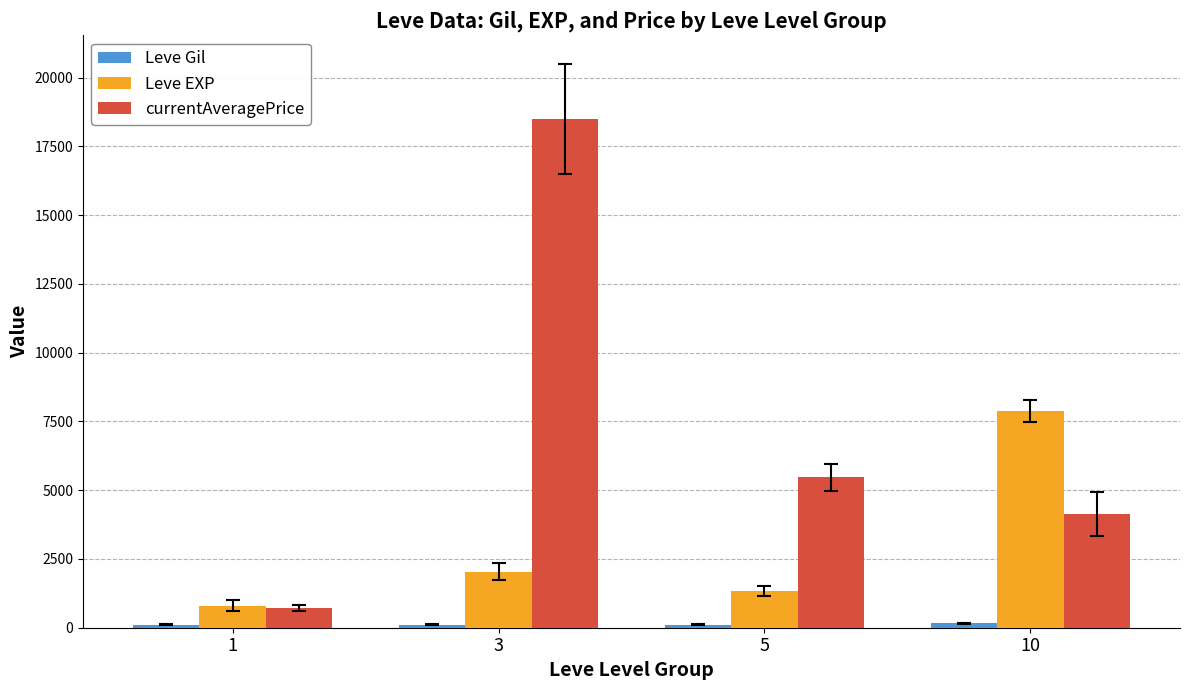

Rank the categories by currentAveragePrice value from lowest to highest.

1, 10, 5, 3